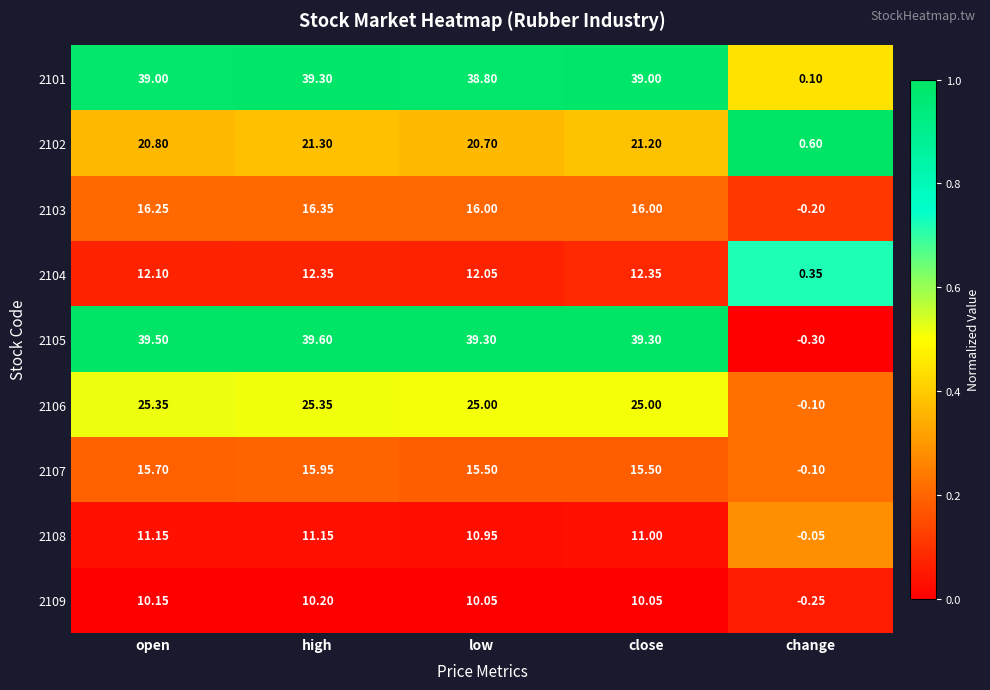

Is the value of 2102 at change greater than the value of 2103 at close?

No